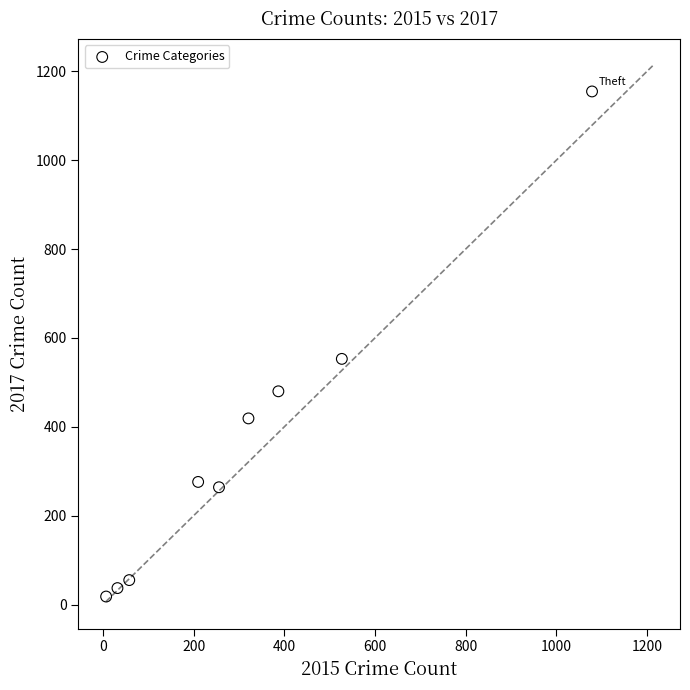

What Y value in the scatter plot is closest to 586?

553